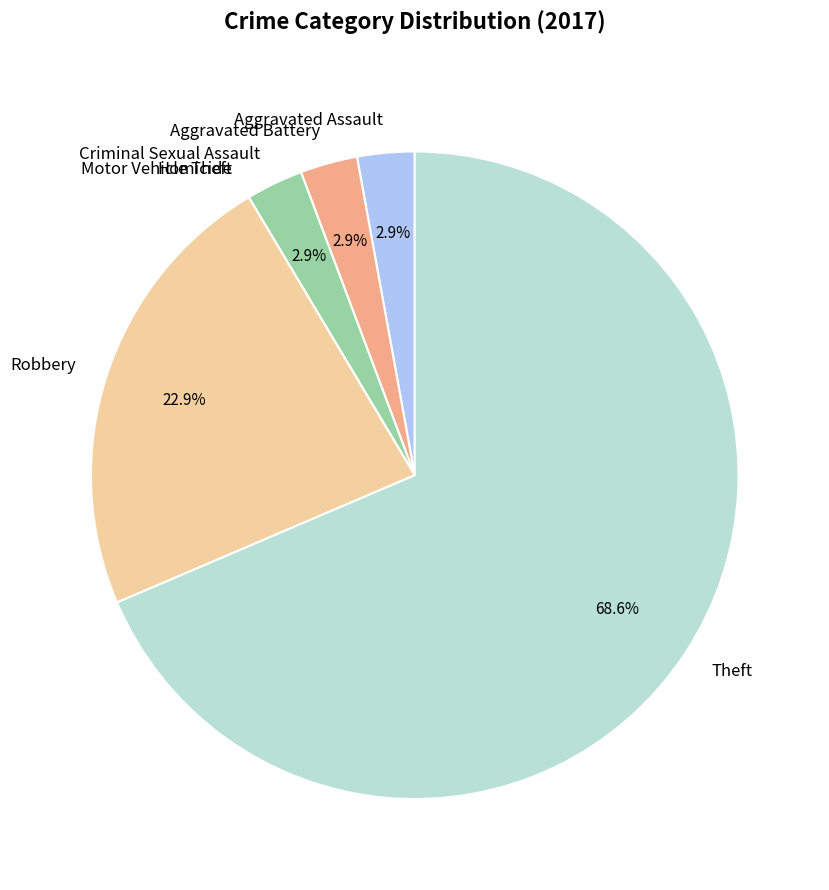

What is the majority slice?

Theft